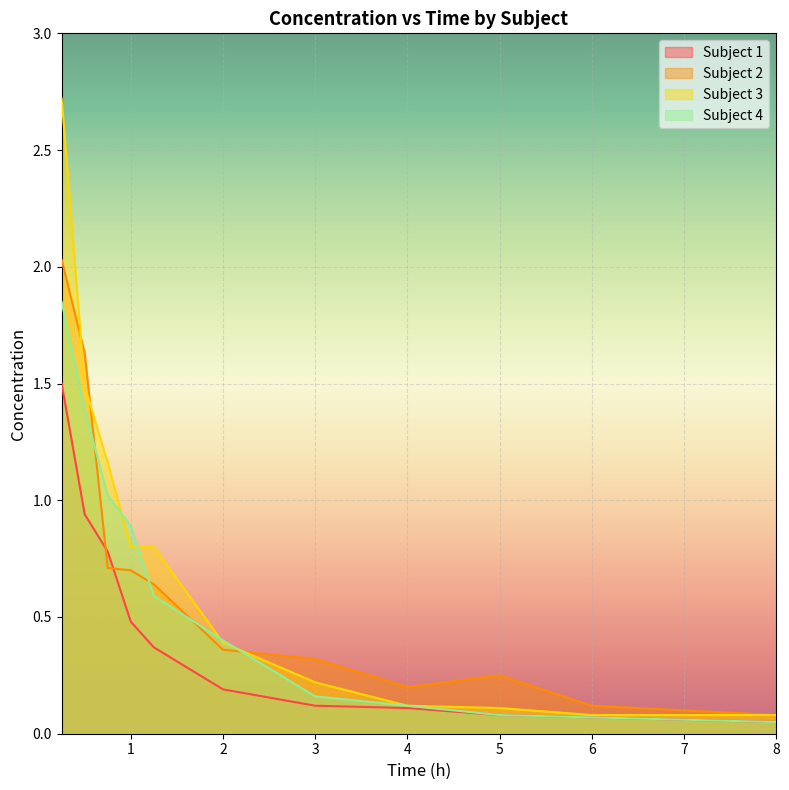

Is it true that Subject 3 equals 0.2 at 3?

True